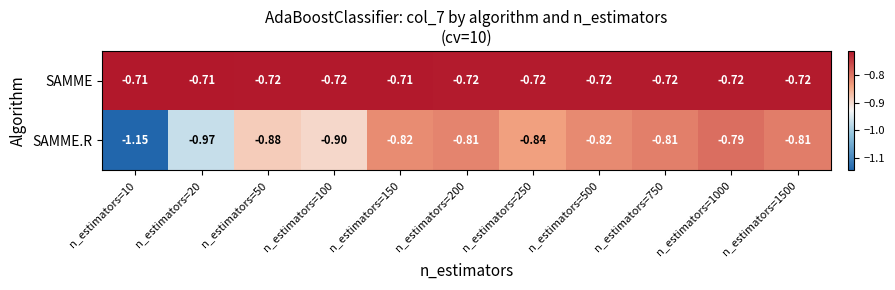

Between n_estimators=50 and n_estimators=1500, which series saw the biggest shift?

SAMME.R